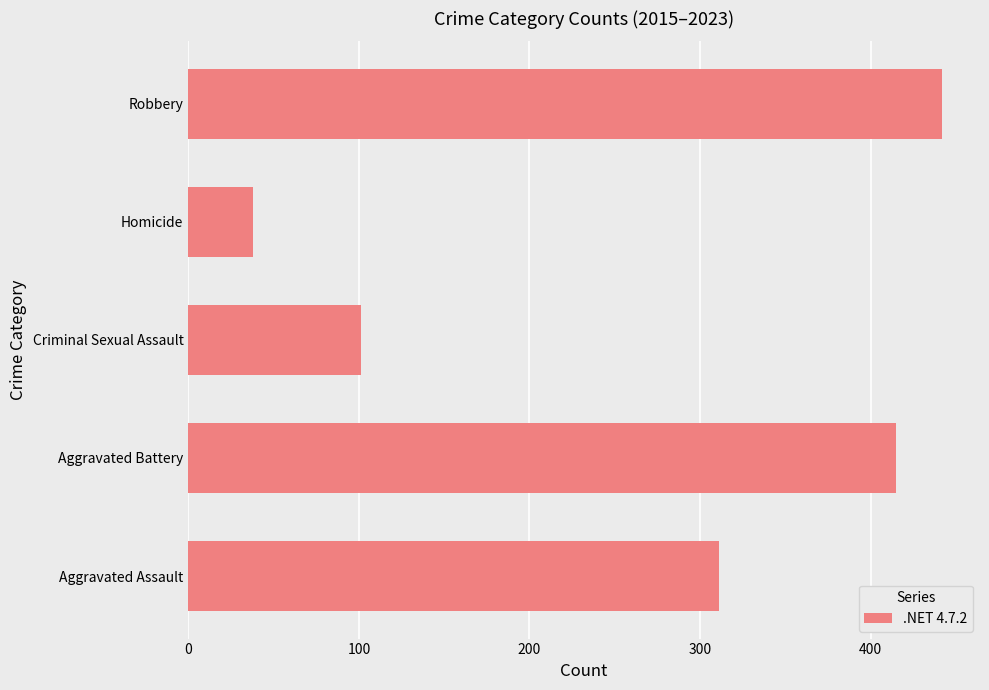

At which label is the value closest to 240?

Aggravated Assault